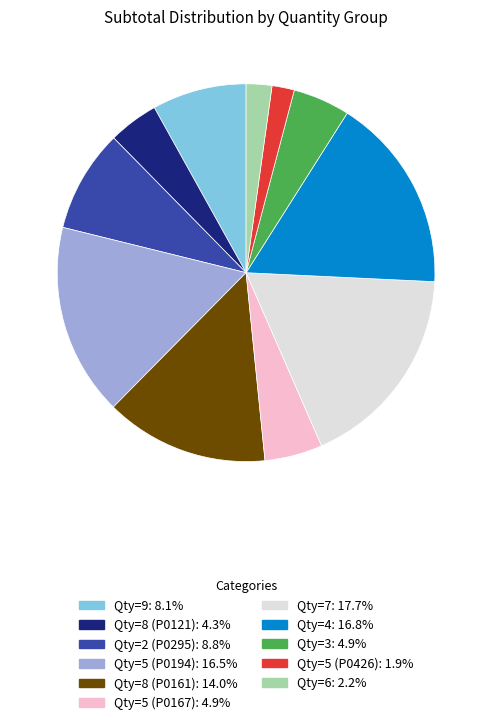

Is there a majority slice in this chart?

No